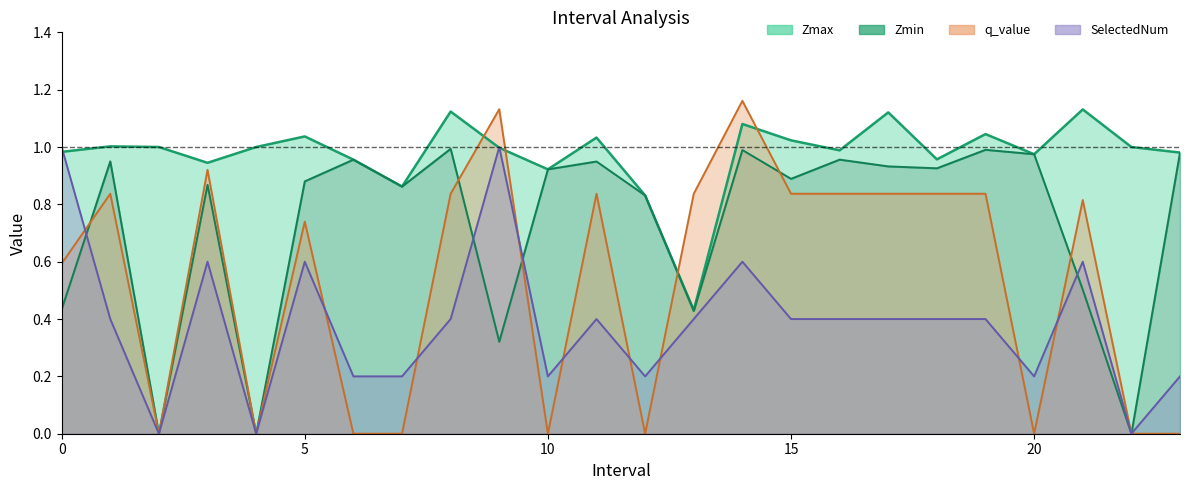

Is the value of SelectedNum at 23 greater than the value of q_value at 0?

No